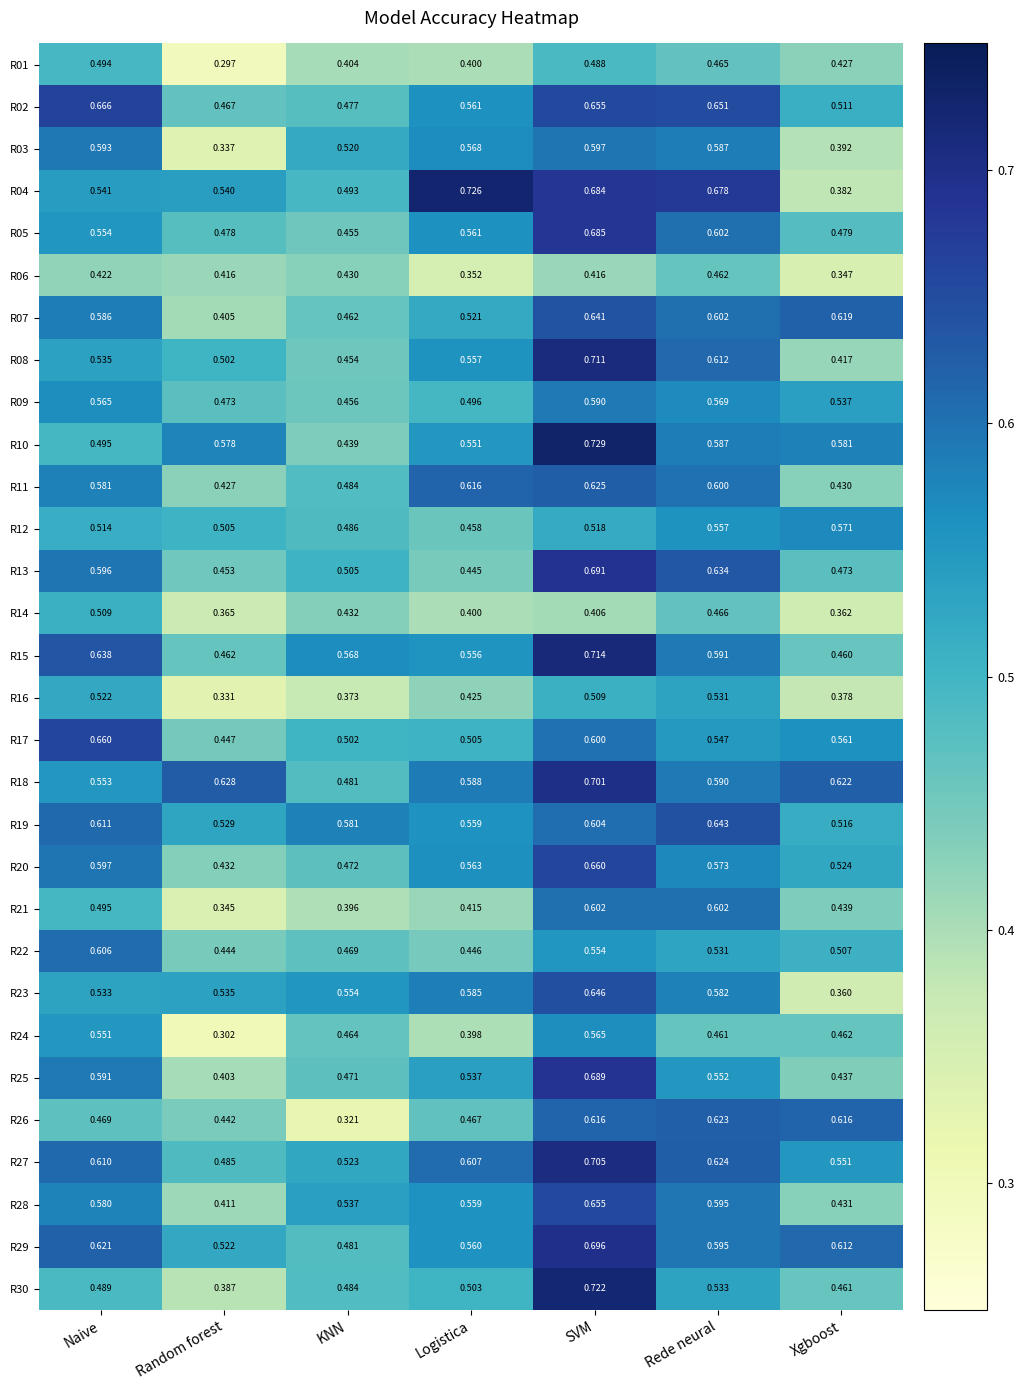

Rank the categories by R20 value from highest to lowest.

SVM, Naive, Rede neural, Logistica, Xgboost, KNN, Random forest